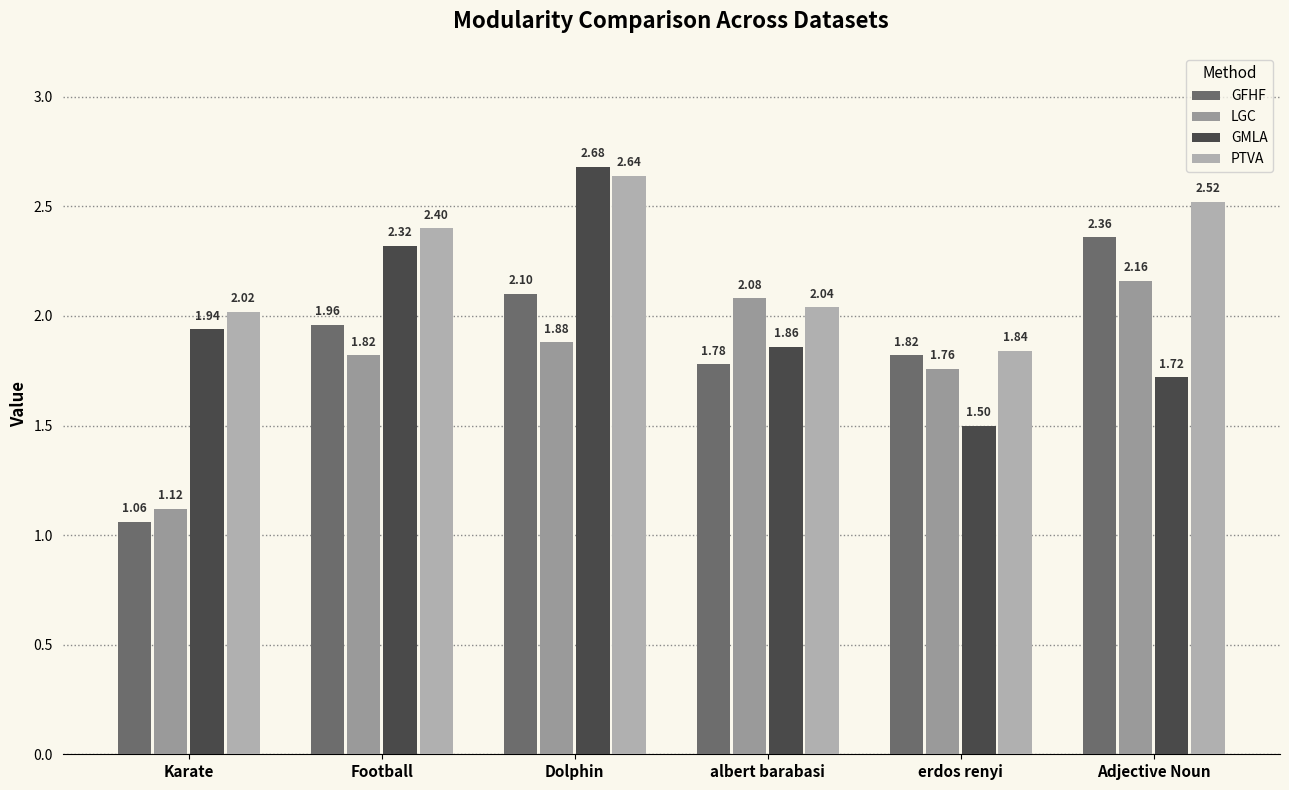

Reading right to left, transcribe all the data shown in this chart.

GFHF: 2.4	1.8	1.8	2.1	2.0	1.1
LGC: 2.2	1.8	2.1	1.9	1.8	1.1
GMLA: 1.7	1.5	1.9	2.7	2.3	1.9
PTVA: 2.5	1.8	2.0	2.6	2.4	2.0